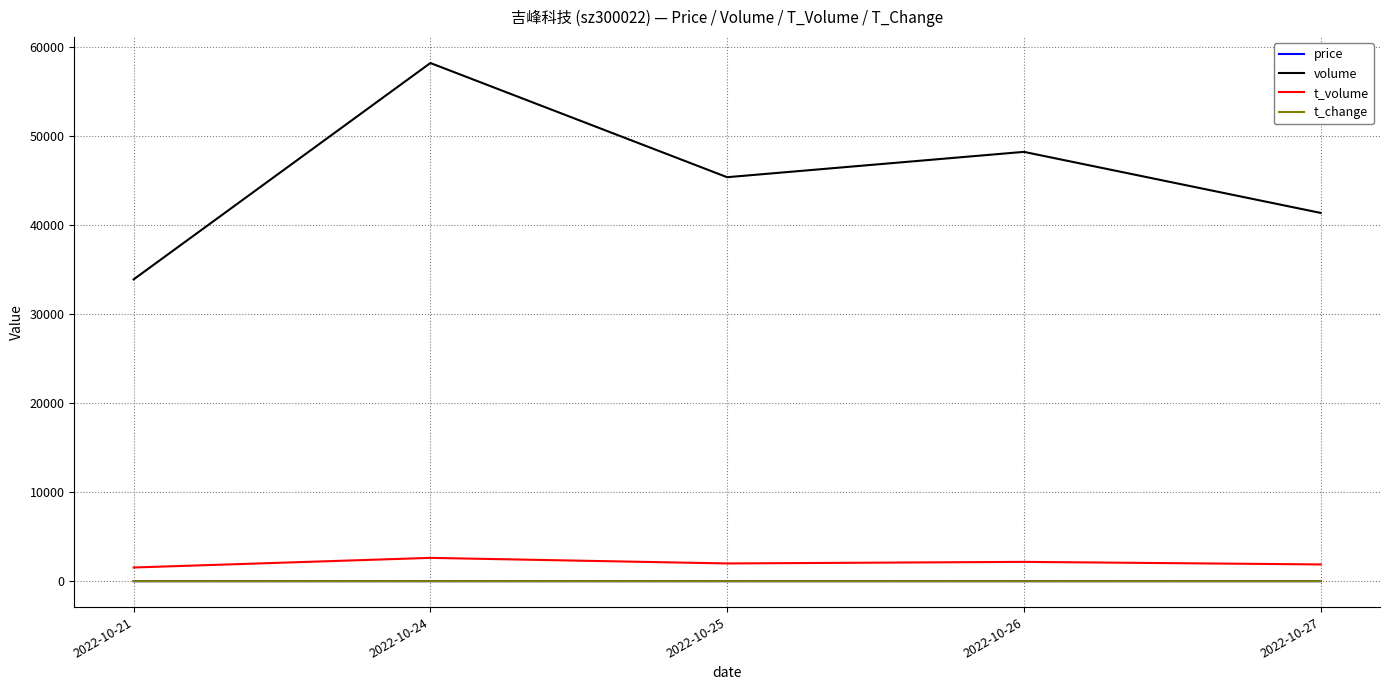

Which series has the largest total across all categories?

volume